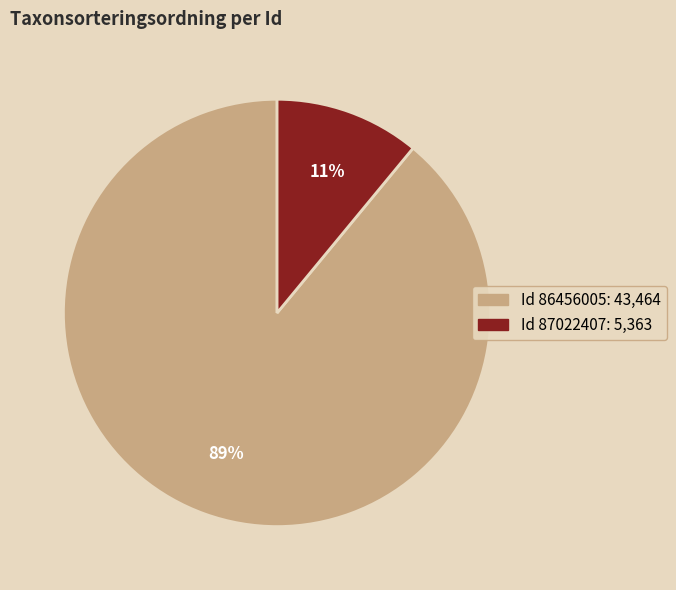

Does any single category account for the majority?

Yes